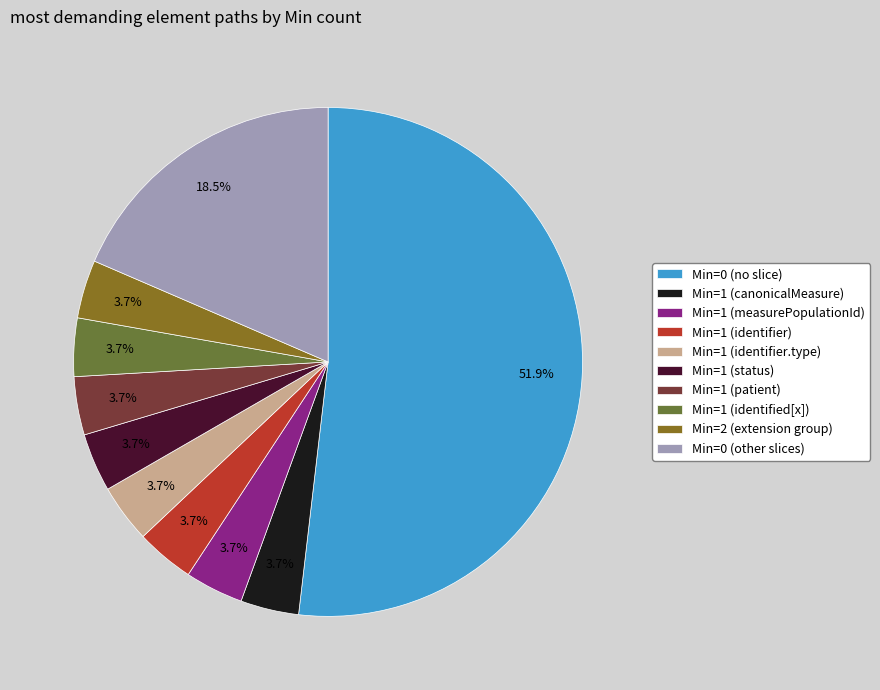

Does any single category account for the majority?

Yes